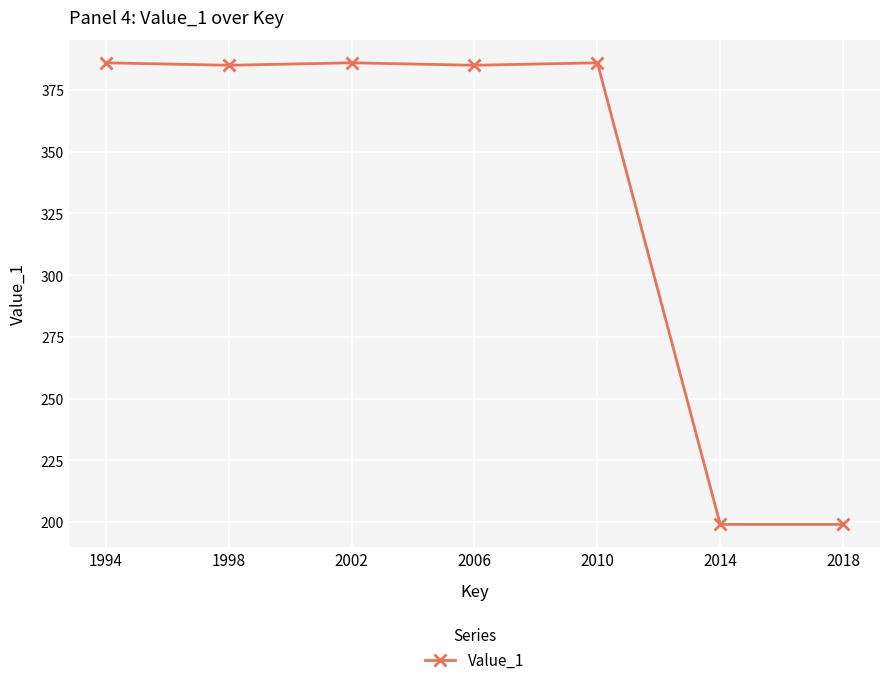

What is the ratio of the value at 2014 to the value at 2006?

0.5